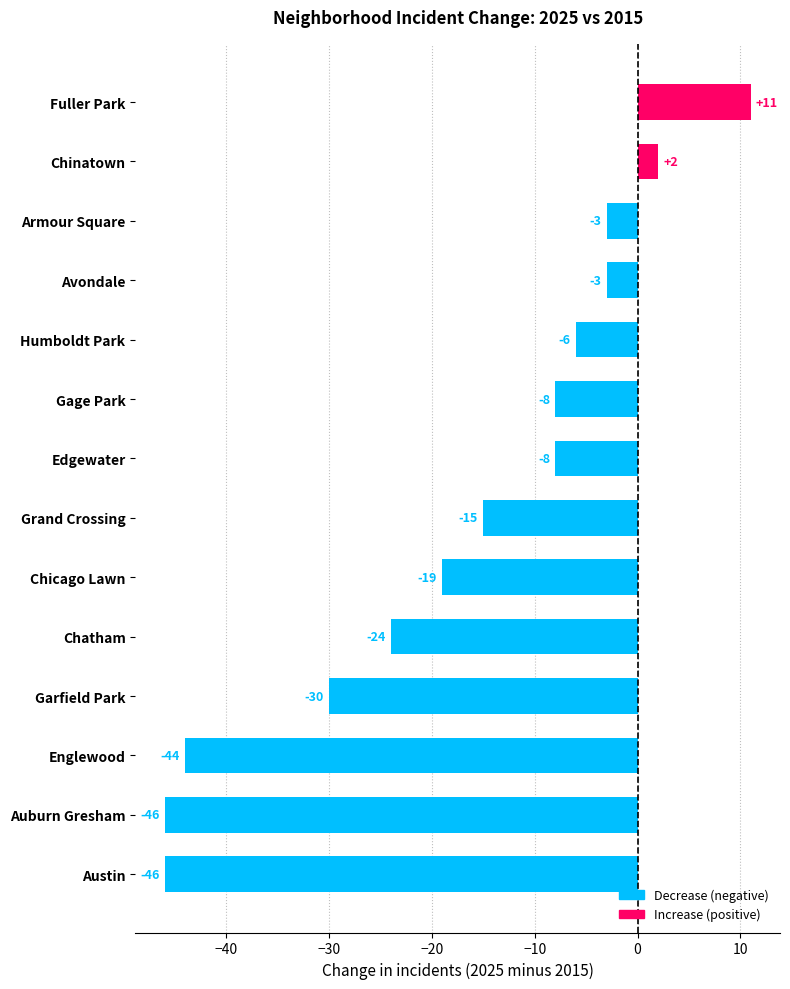

Does the chart contain any negative values?

Yes